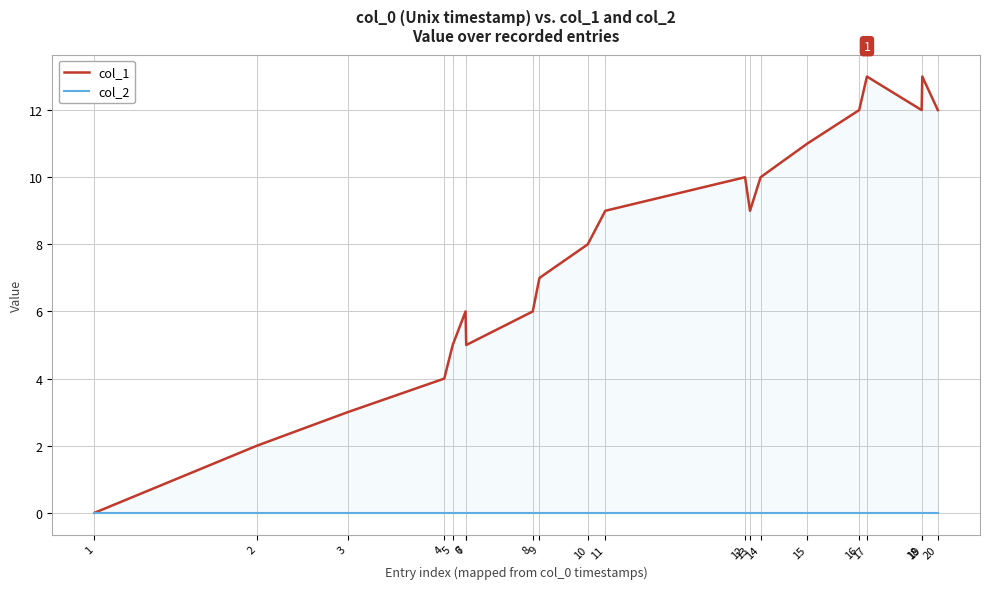

How many interior local valleys does the col_1 series have?

3